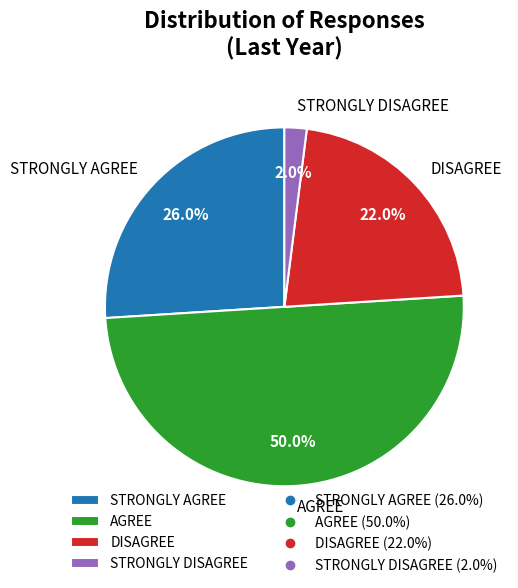

The DISAGREE slice represents 9% of the pie. True or false?

False